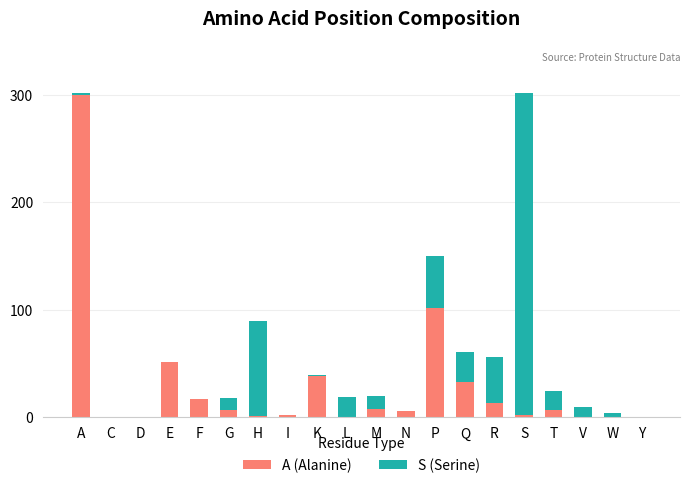

At which label does A (Alanine) reach its peak?

A